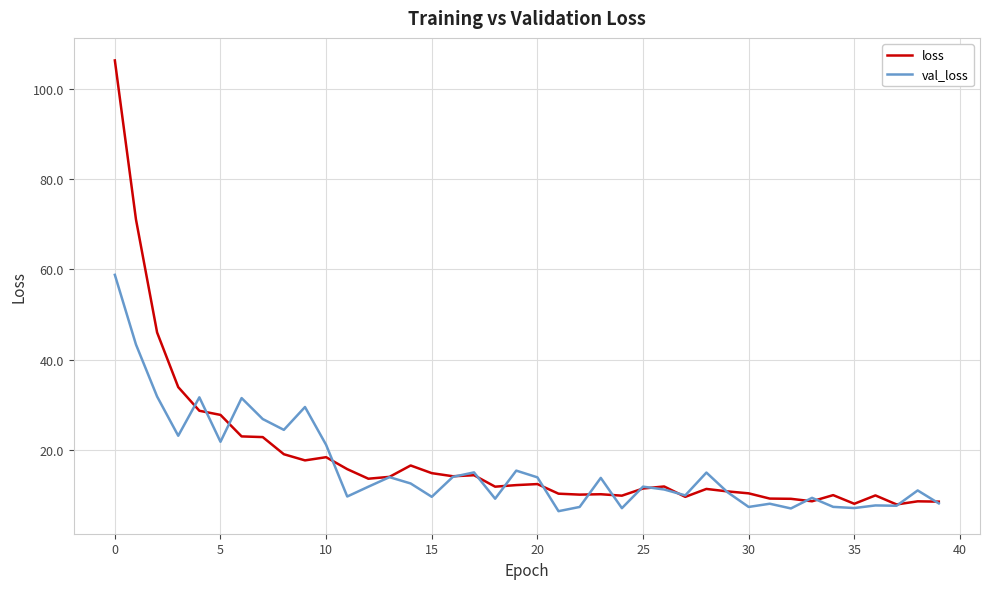

What is the difference between the maximum and minimum values in the val_loss series?

52.4